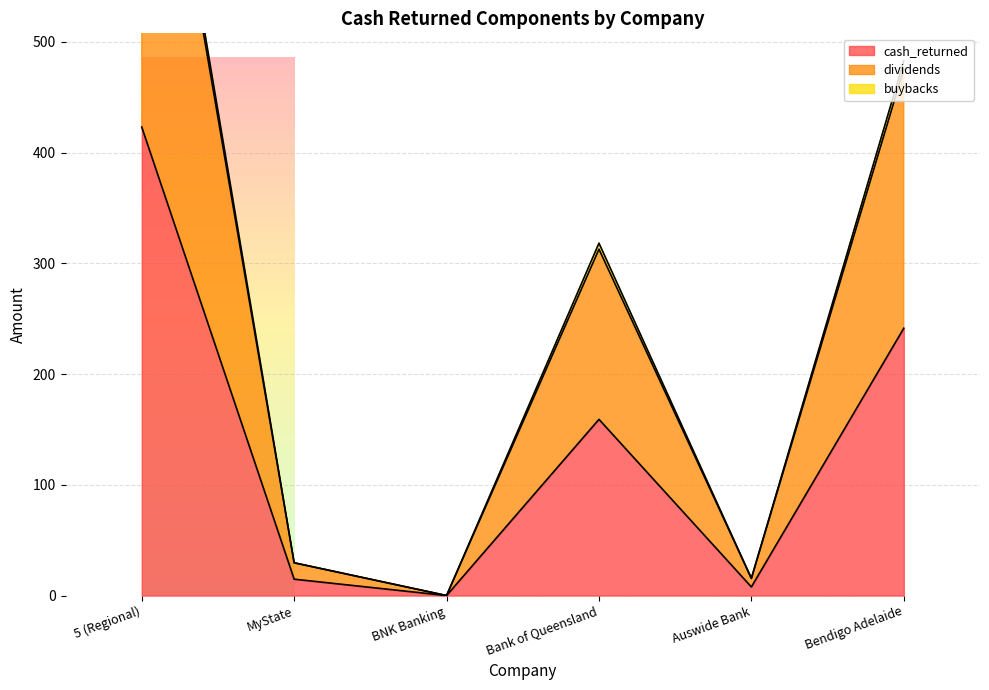

Is the value of dividends at Bank of Queensland greater than the value of cash_returned at BNK Banking?

Yes